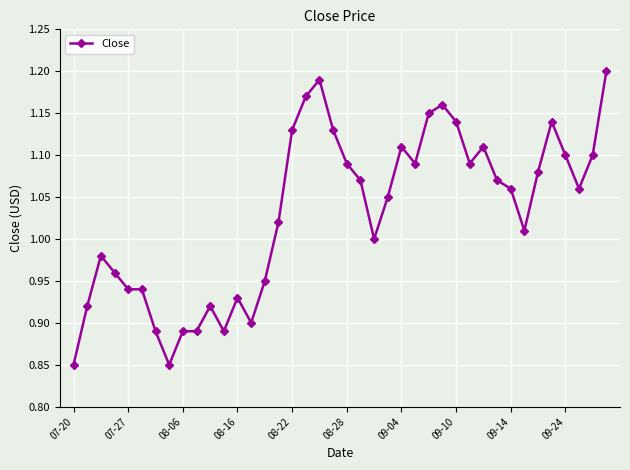

True or false: the data has more than 1 interior local peaks.

True